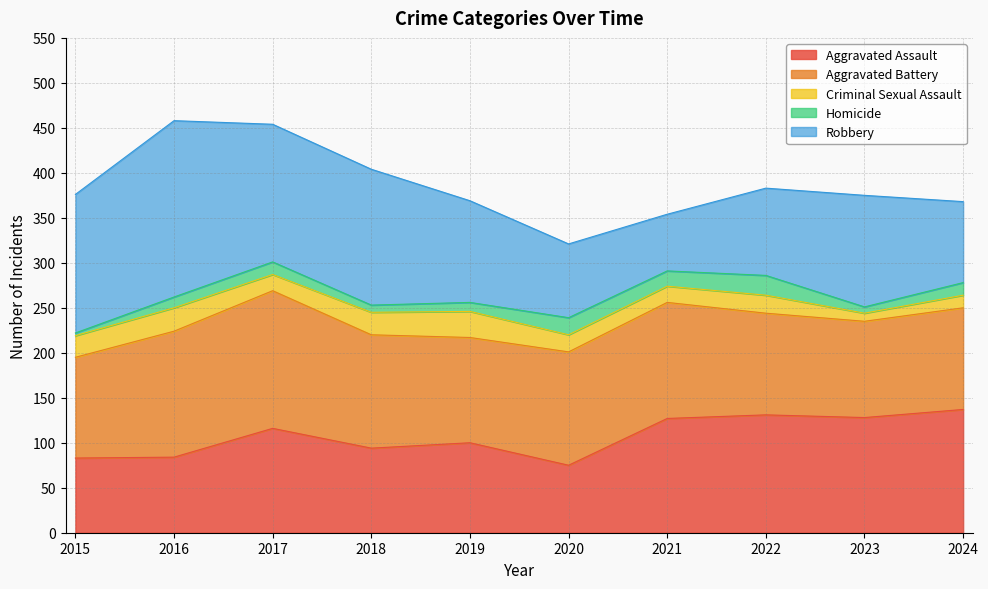

Is the value of Aggravated Assault at 2017 greater than the value of Criminal Sexual Assault at 2024?

Yes